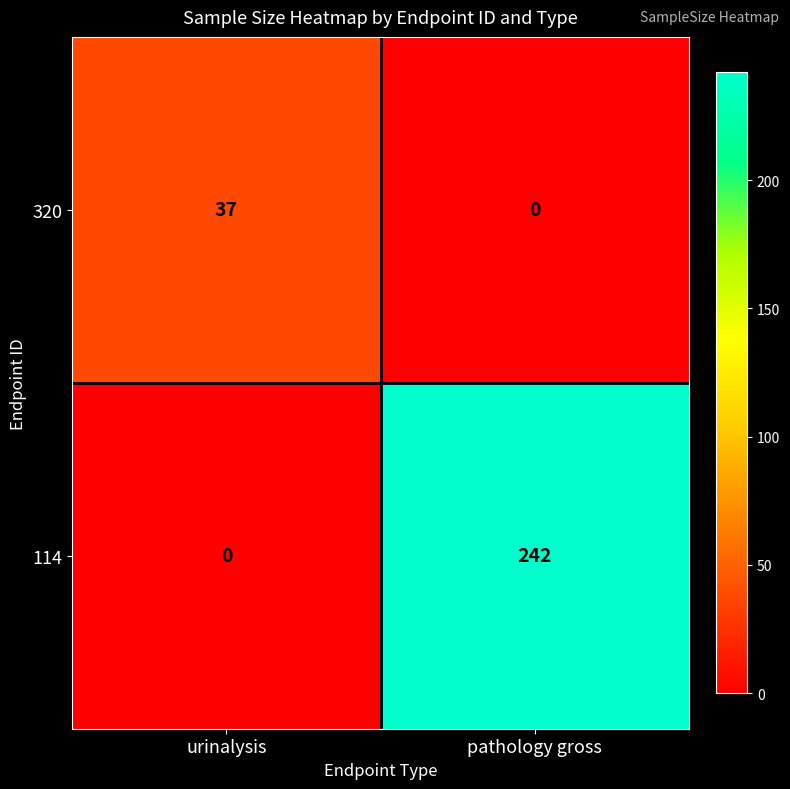

What is the maximum value shown in the chart?

242